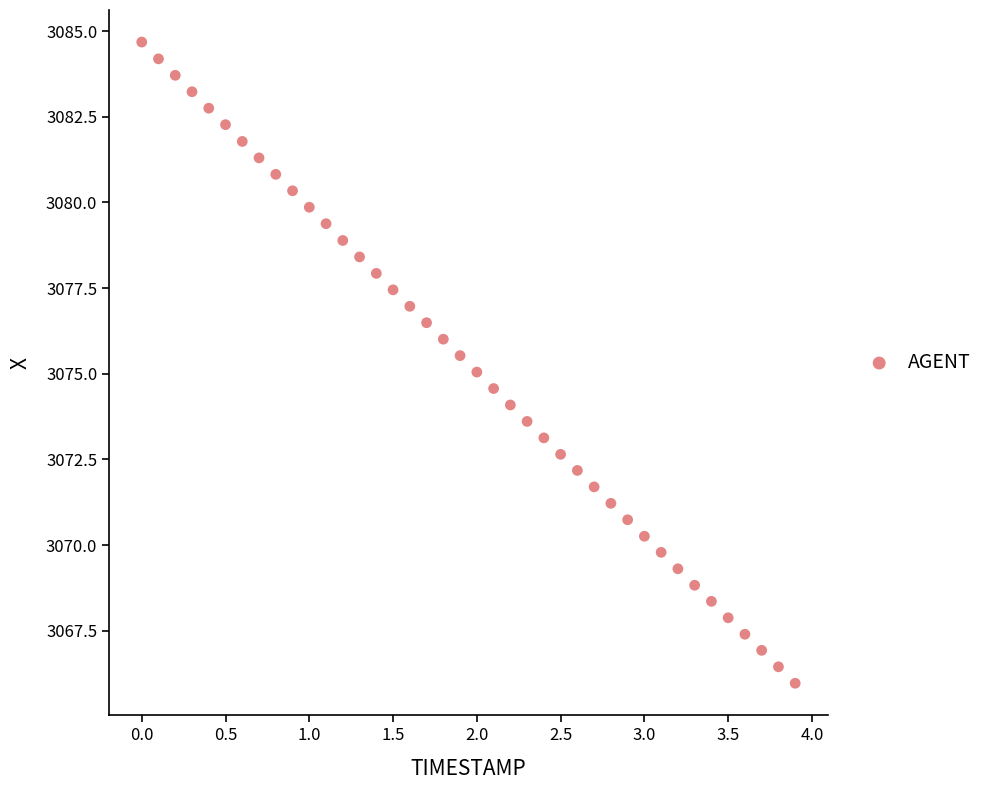

What is the range of Y values (max minus min)?

18.7